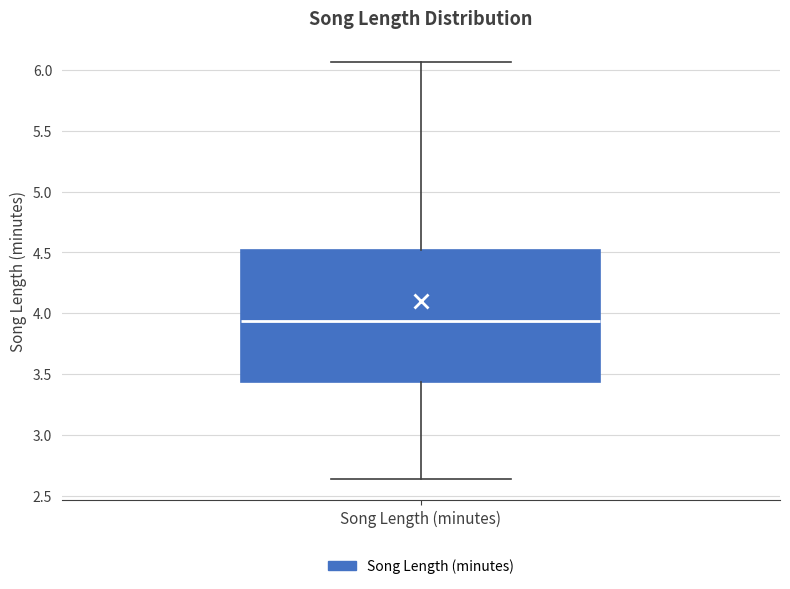

Where does the lower whisker of the box for Song Length (minutes) end on the y-axis? The values are not printed on the chart, so give them approximately, as read against the axis.

2.65